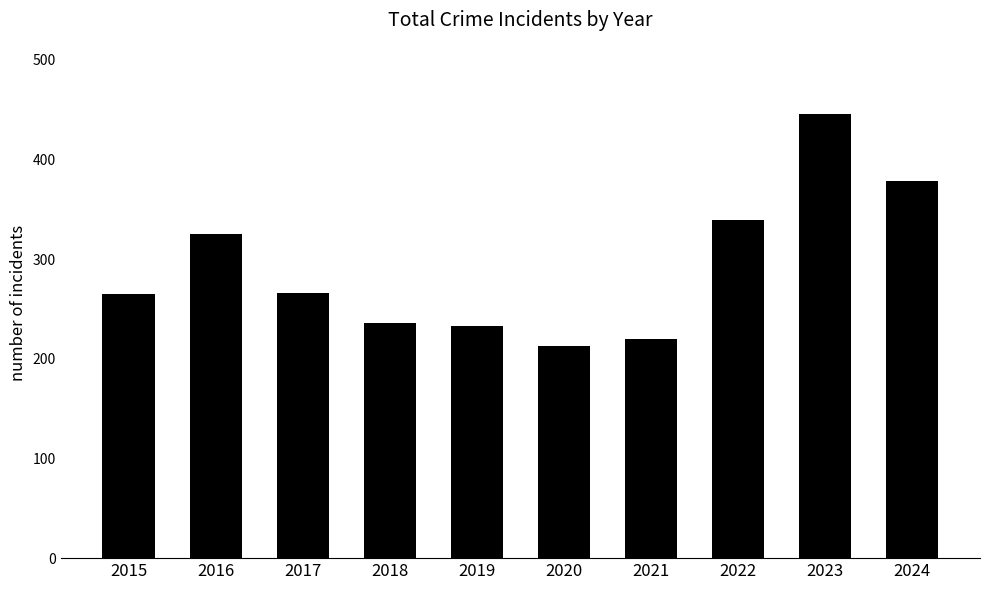

The value at 2015 is 140. True or false?

False